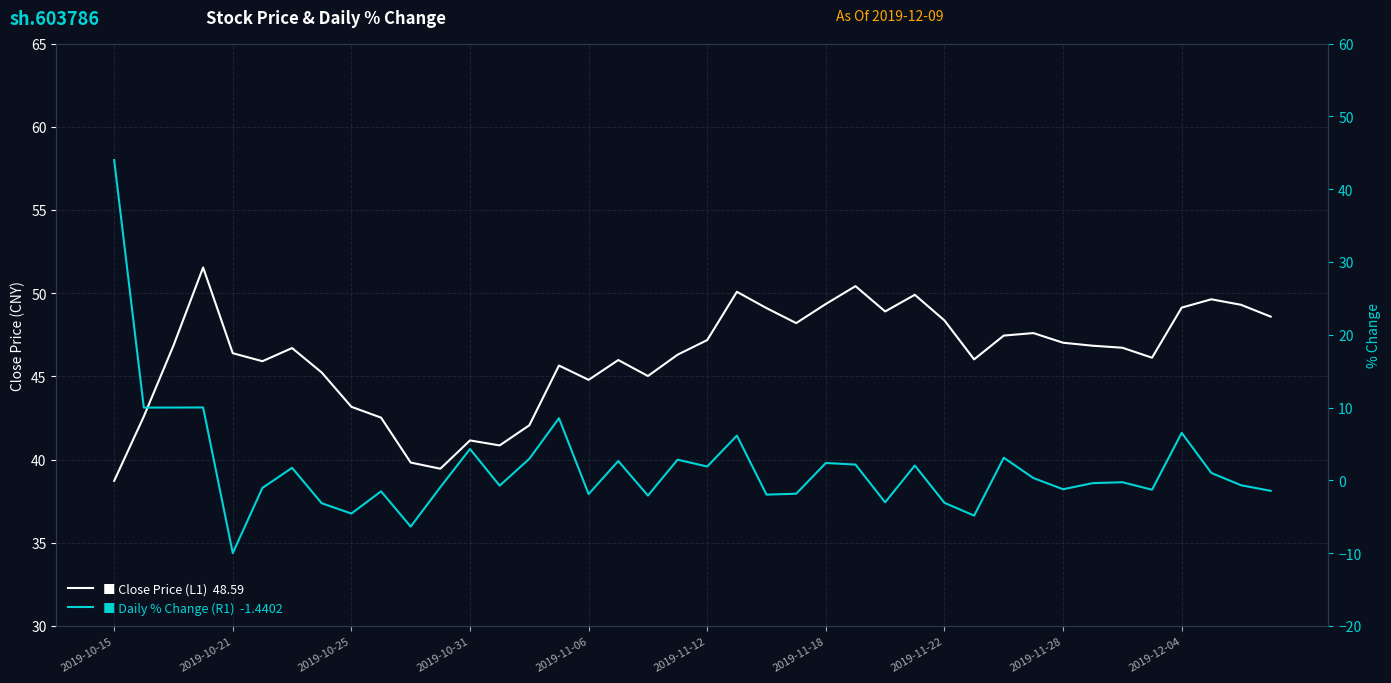

How many values in the Close Price (L1) series are below 46?

15